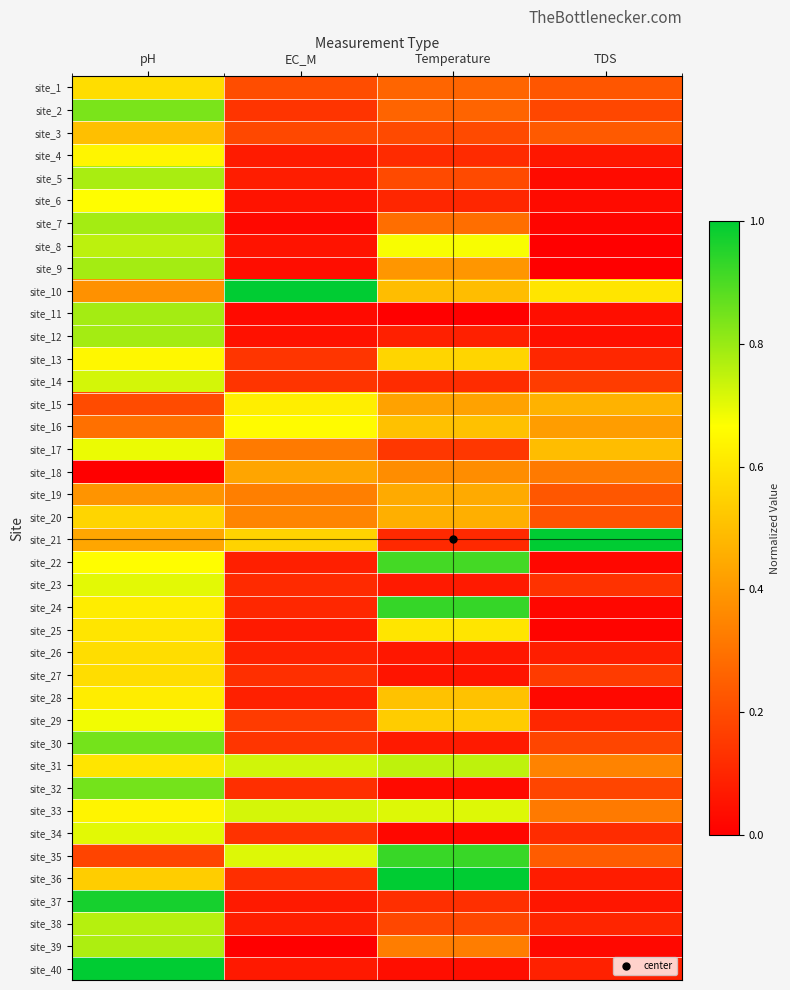

At how many categories does at least one series exceed 0?

4